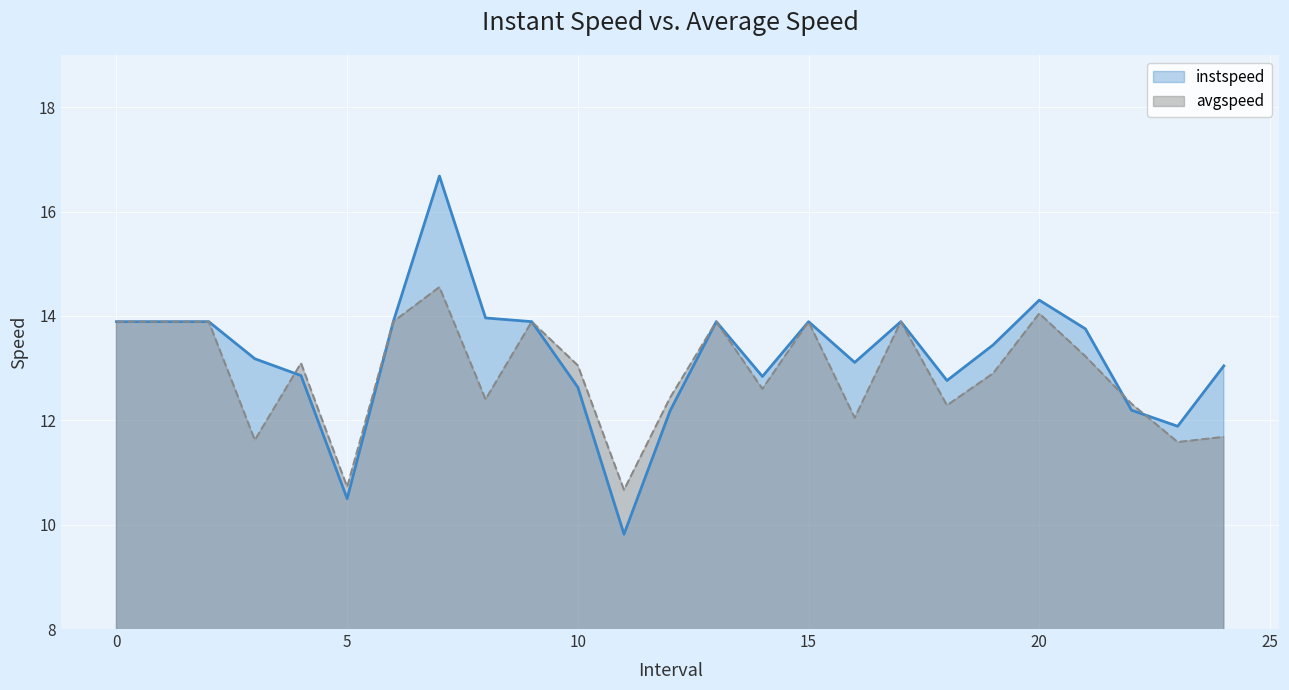

How many interior local peaks does the instspeed series have?

5